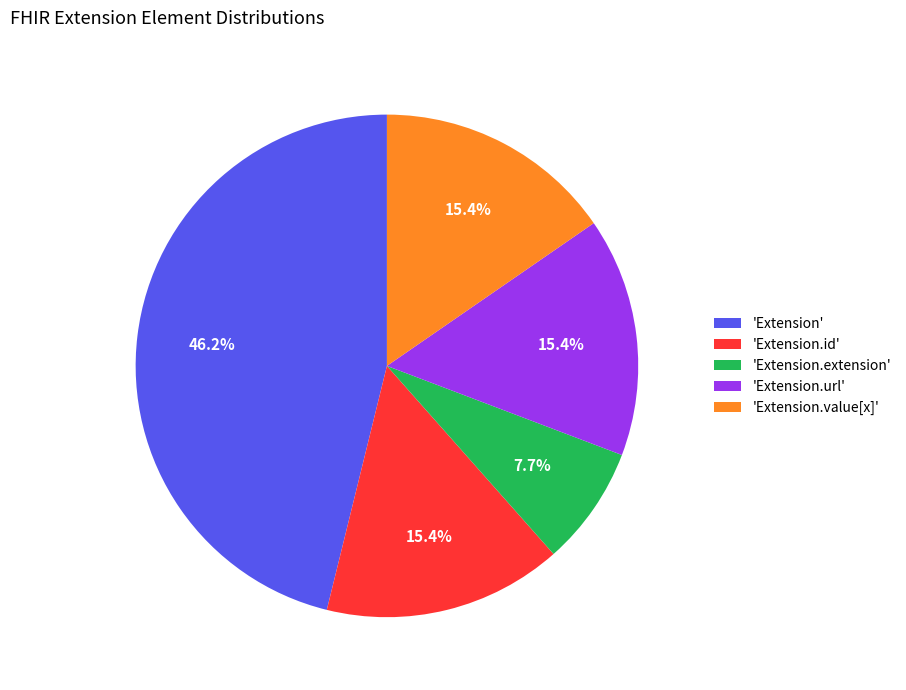

Which slice is the smallest?

'Extension.extension'